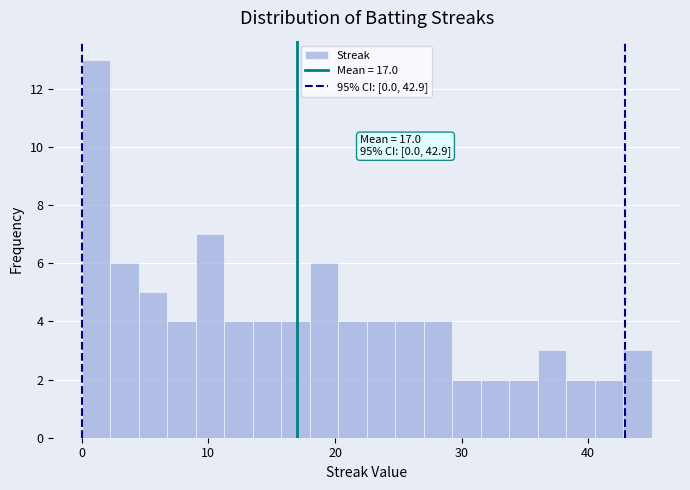

Read against the x-axis, roughly where is the centre of the tallest bar?

1